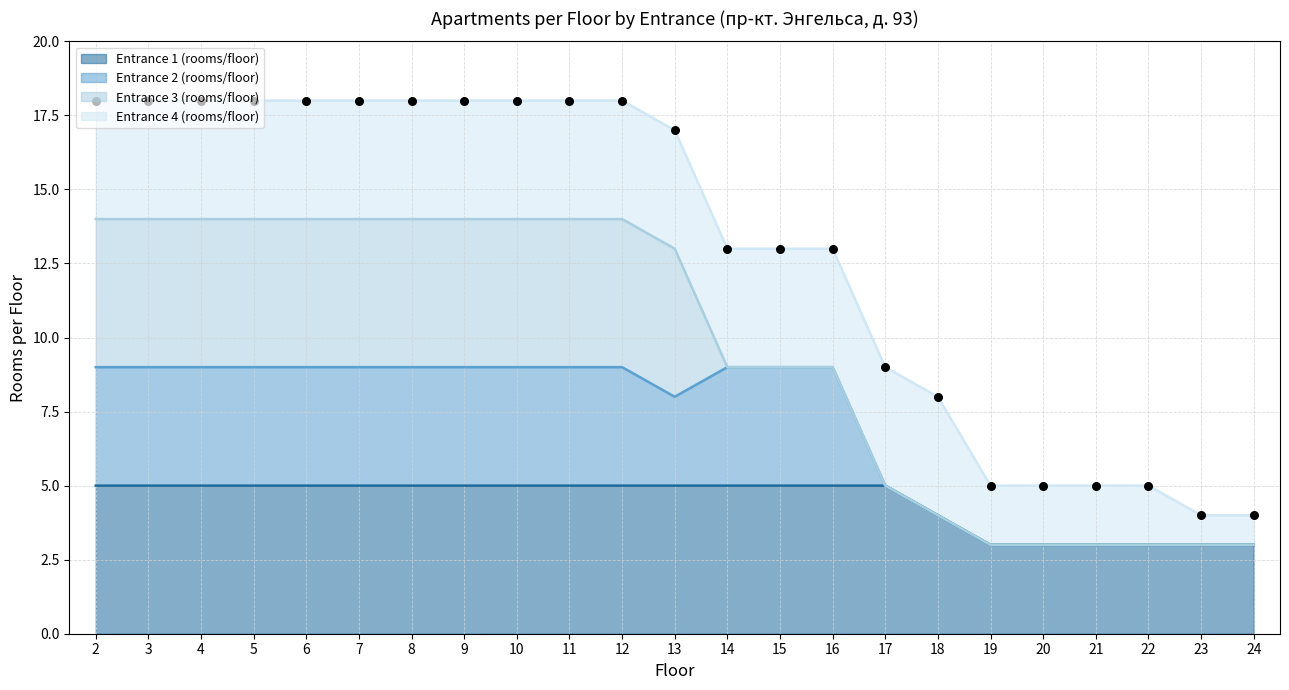

Which series contains the lowest Y value?

Entrance 1 (rooms/floor)